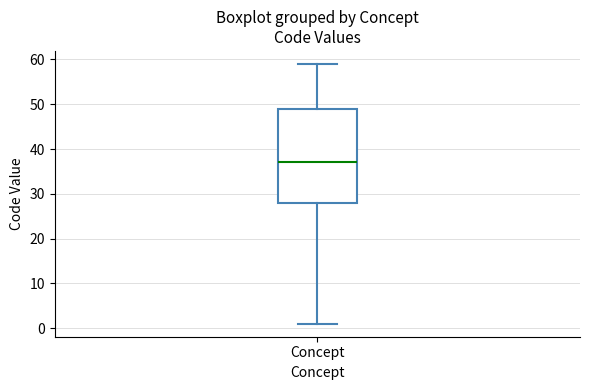

Transcribe this box plot: give where the median line is, the range the box spans, and where the two whiskers end, as read against the y-axis. The values are not printed on the chart, so give them approximately, as read against the axis.

median 37, box 28 to 49, whiskers 1 to 59